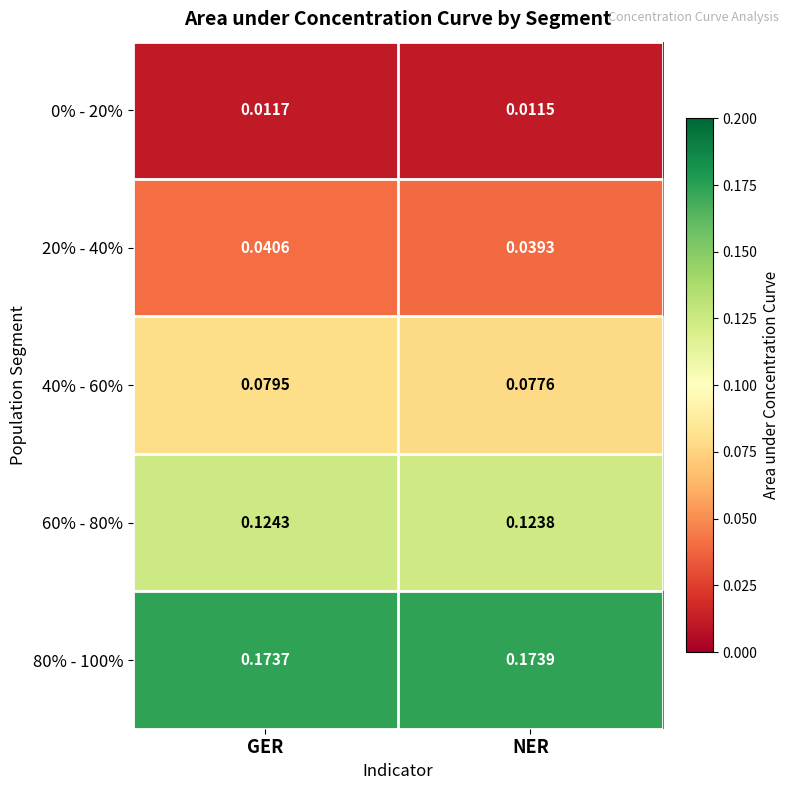

Which category has the lowest value in the 80% - 100% series?

GER